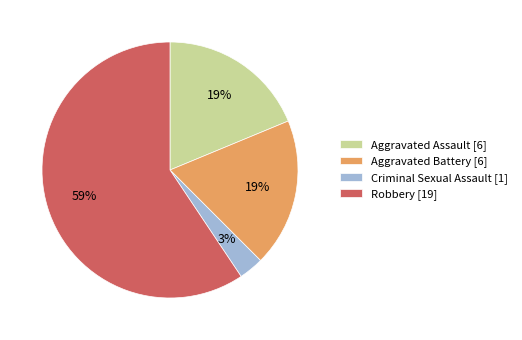

How many segments does this pie chart have?

4